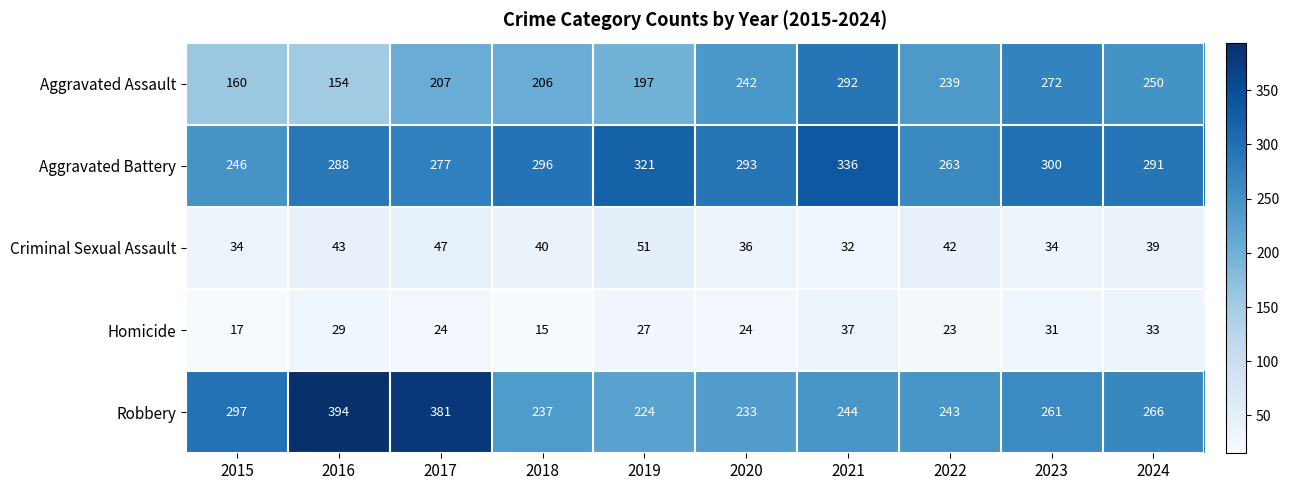

What is the total value across all series at 2024?

879